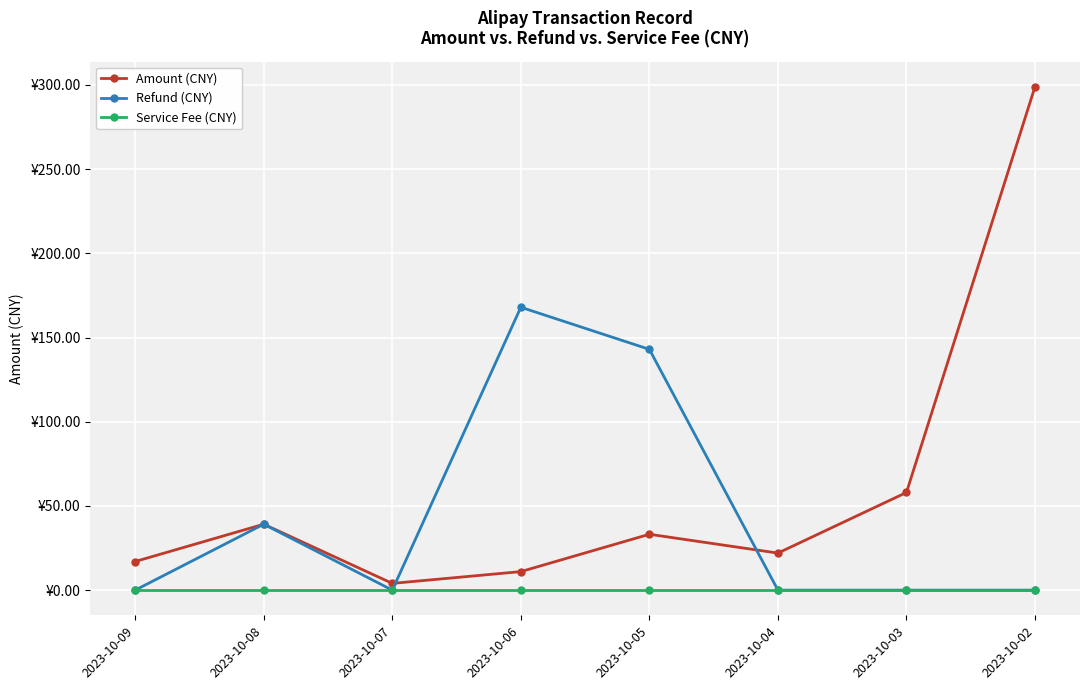

Is this an area chart (filled region under the line)?

No